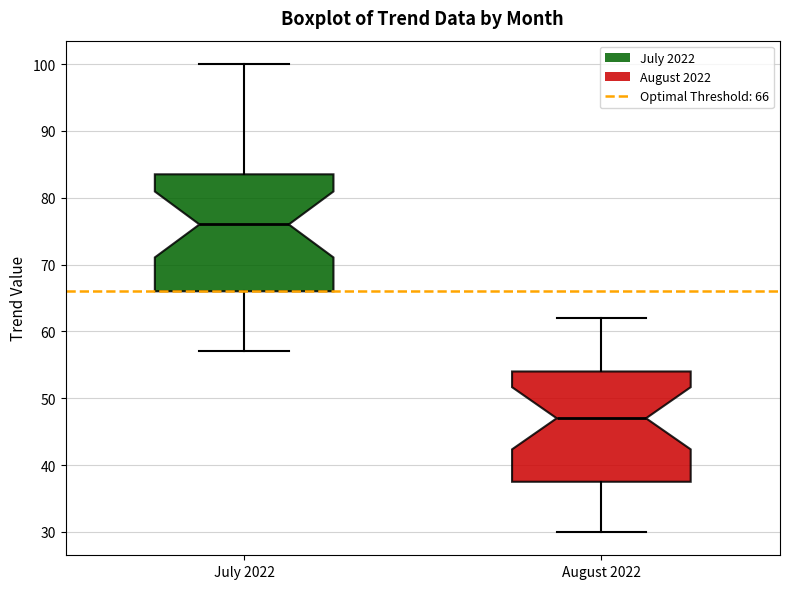

Where is the lower edge of the box for August 2022 on the y-axis? The values are not printed on the chart, so give them approximately, as read against the axis.

38